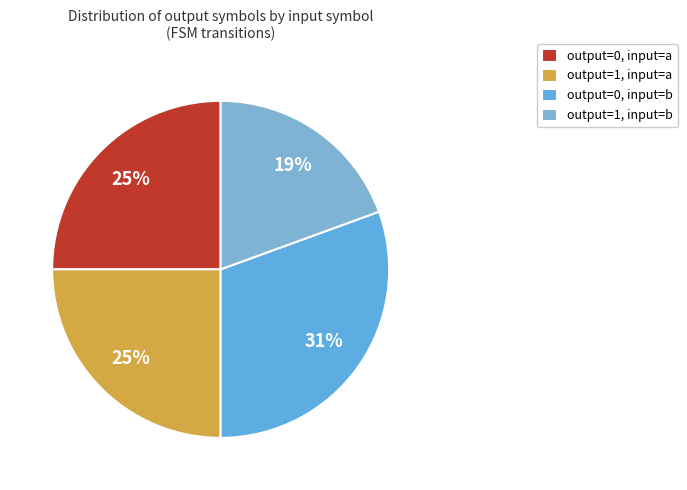

How many segments does this pie chart have?

4